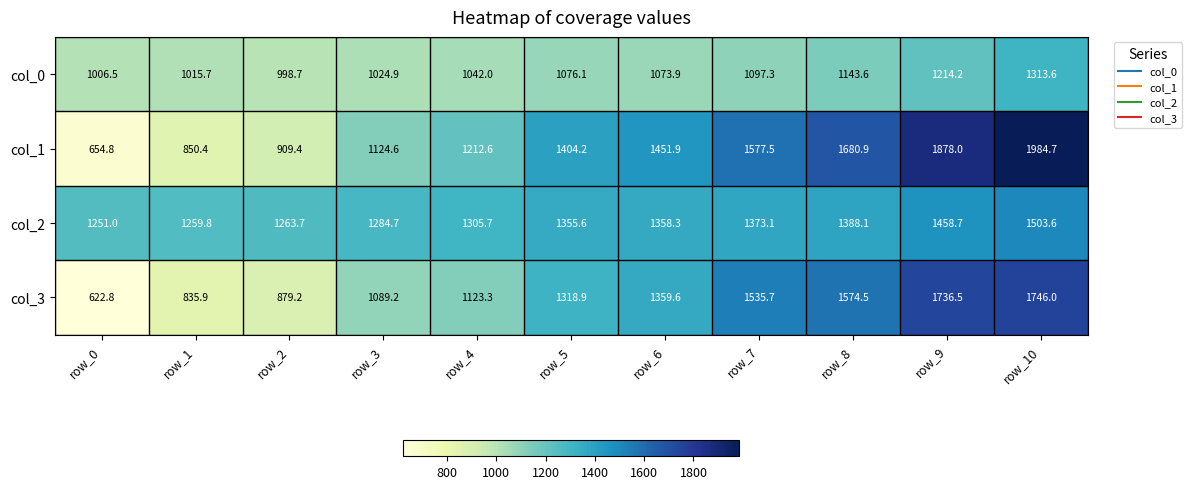

Rank the series by their maximum value, from lowest to highest.

col_0, col_2, col_3, col_1